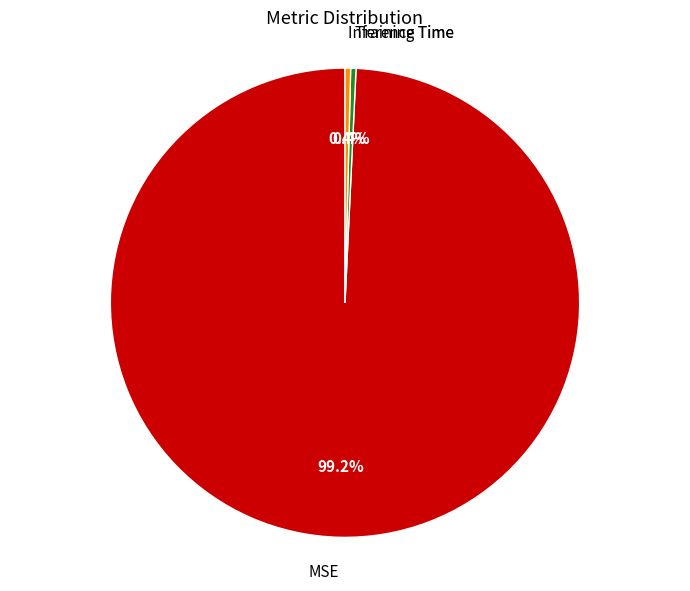

Which has a higher value, Training Time or MSE?

MSE